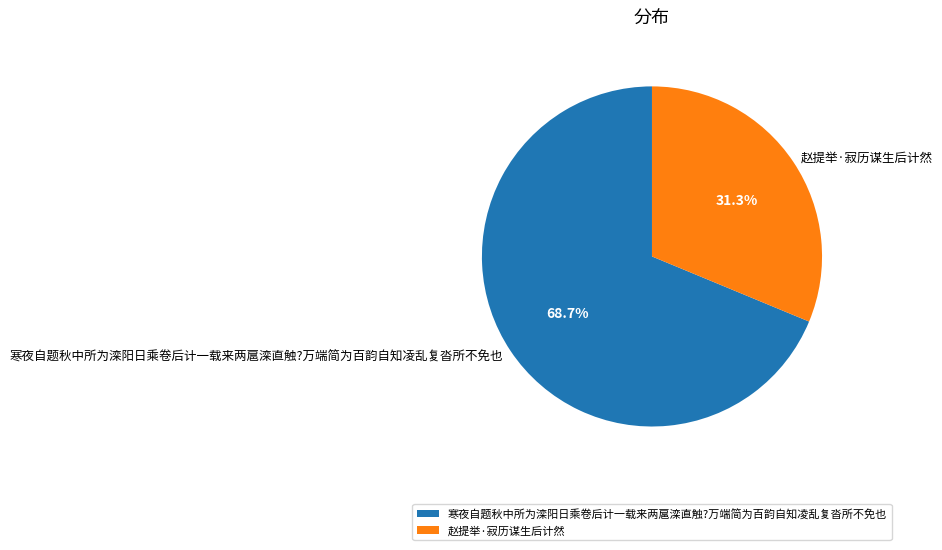

To the nearest percent, what is the difference between the largest and smallest slice percentages?

37%